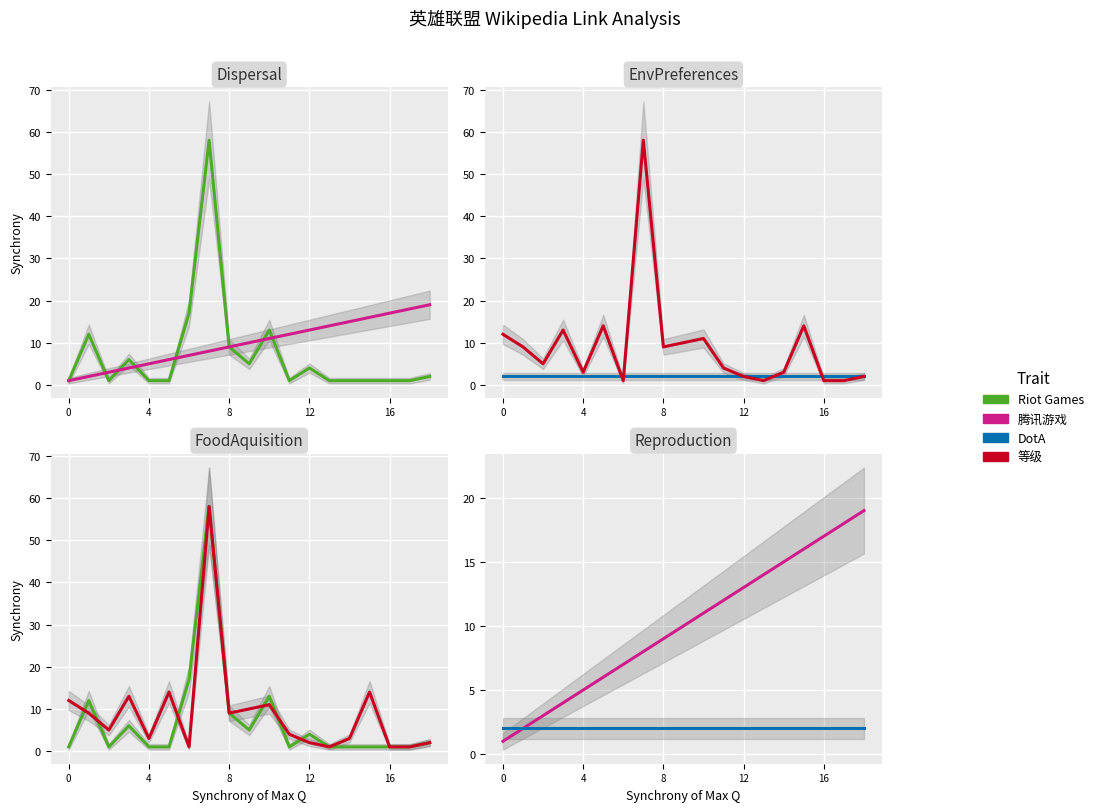

What is the label of the 5th point from the left?

4